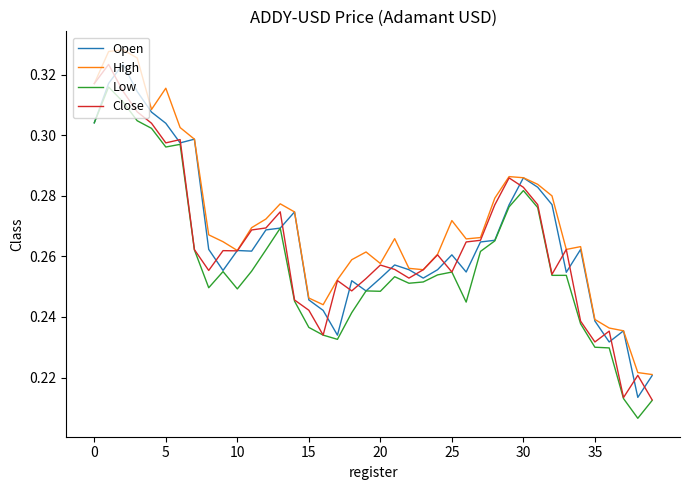

Which series has the largest total across all categories?

High